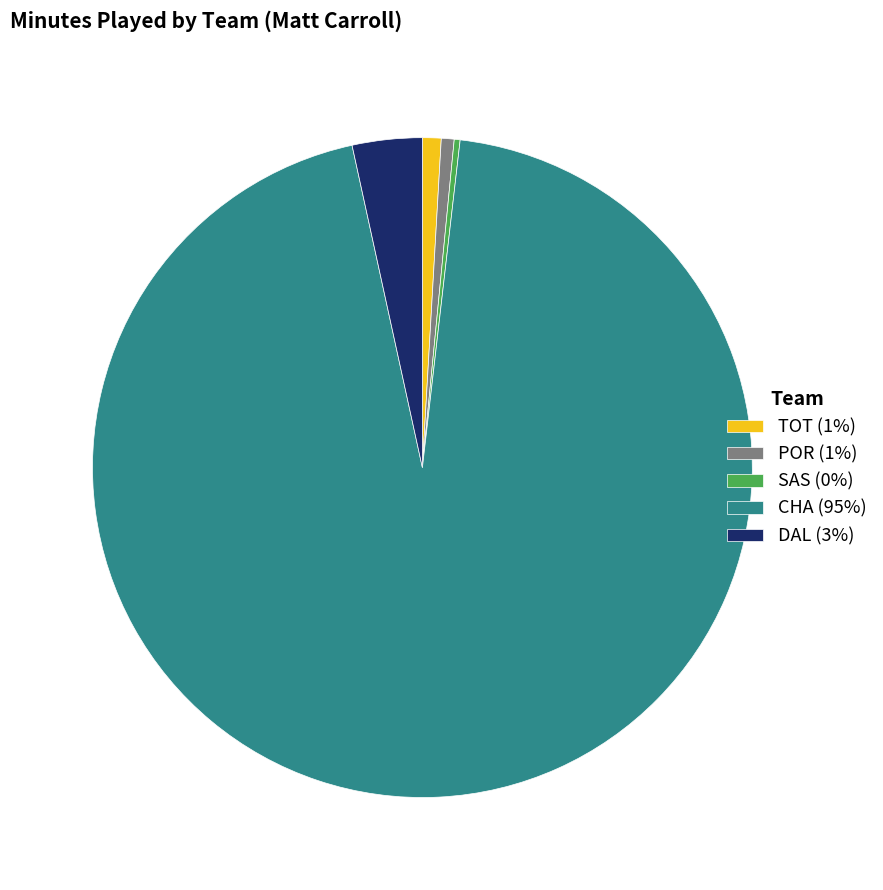

Combined, do POR (1%) and CHA (95%) account for over 50%?

Yes